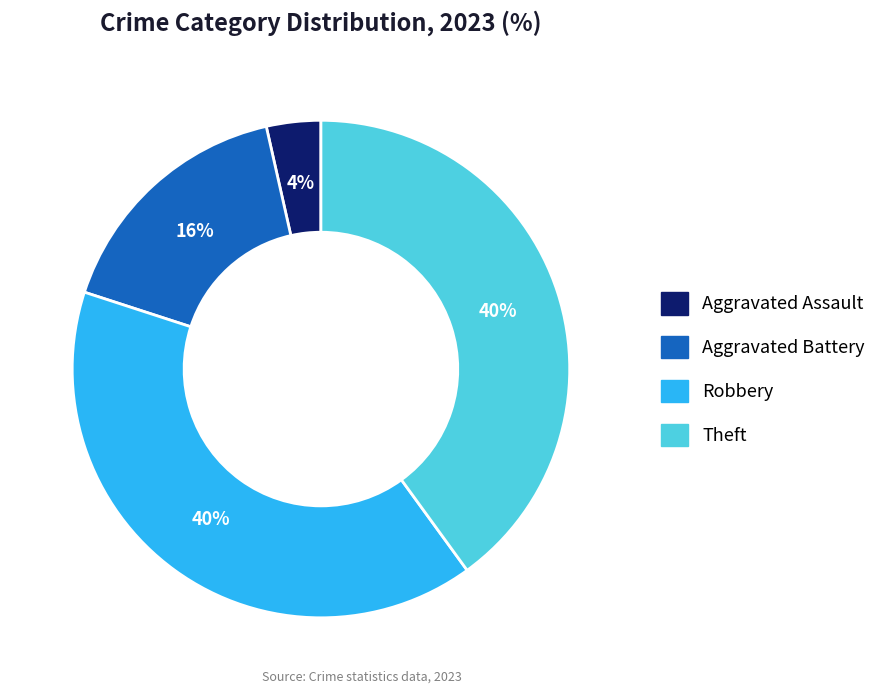

Is there a majority slice in this chart?

No